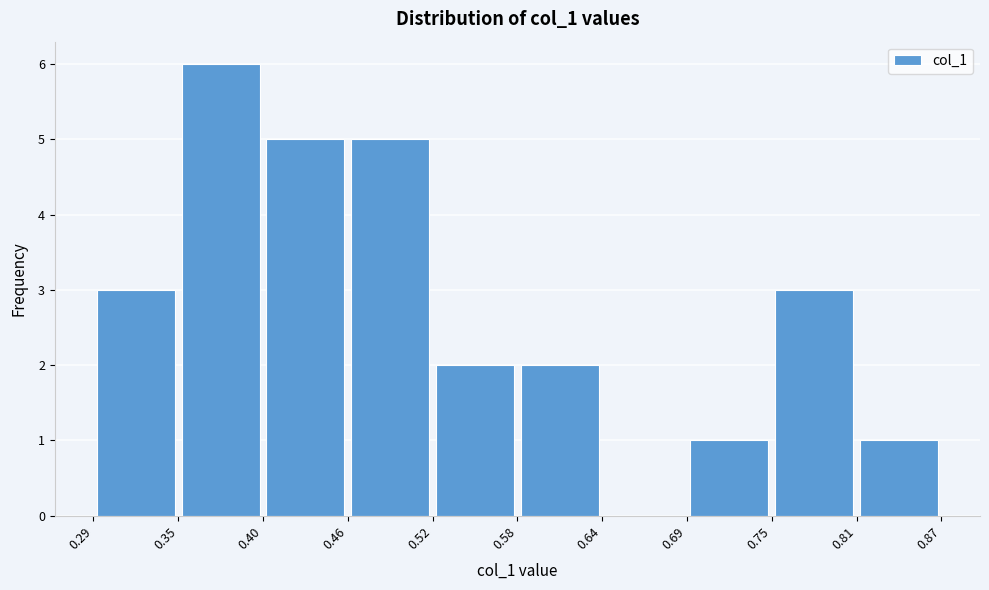

Reading left to right, list every bar in this chart as the range it spans on the x-axis followed by its height. The values are not printed on the chart, so give them approximately, as read against the axis.

0.29 to 0.35: 3
0.35 to 0.40: 6
0.40 to 0.46: 5
0.46 to 0.52: 5
0.52 to 0.58: 2
0.58 to 0.64: 2
0.64 to 0.69: 0
0.69 to 0.75: 1
0.75 to 0.81: 3
0.81 to 0.87: 1